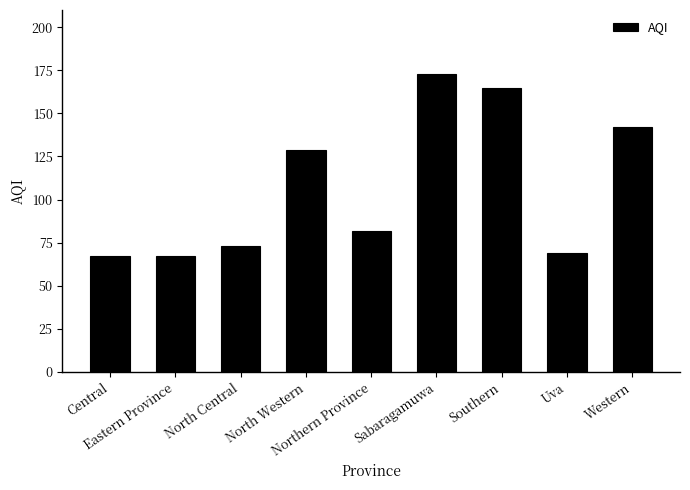

What is the smallest value displayed?

67